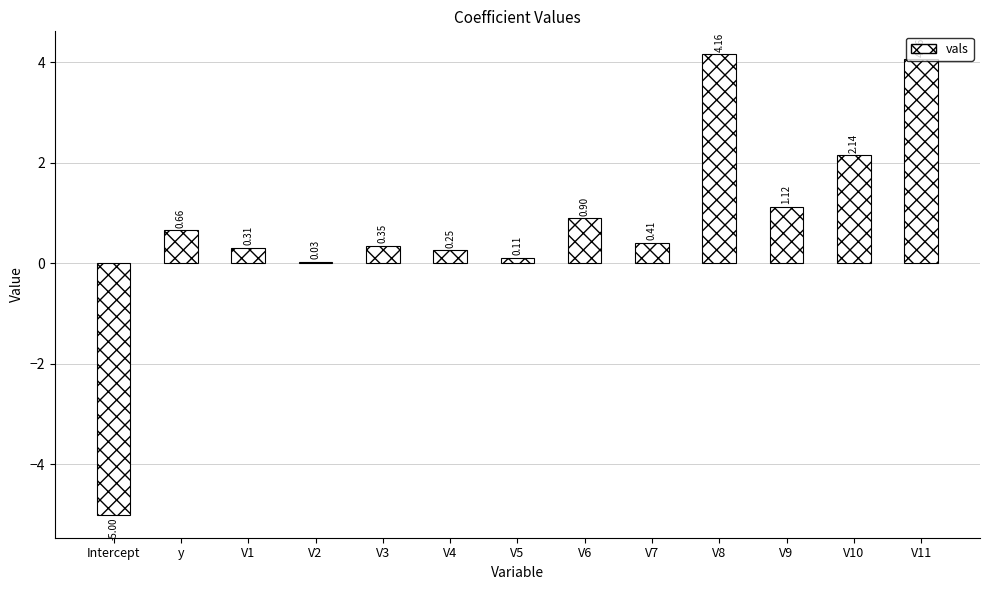

At which label is the value closest to 0?

V2